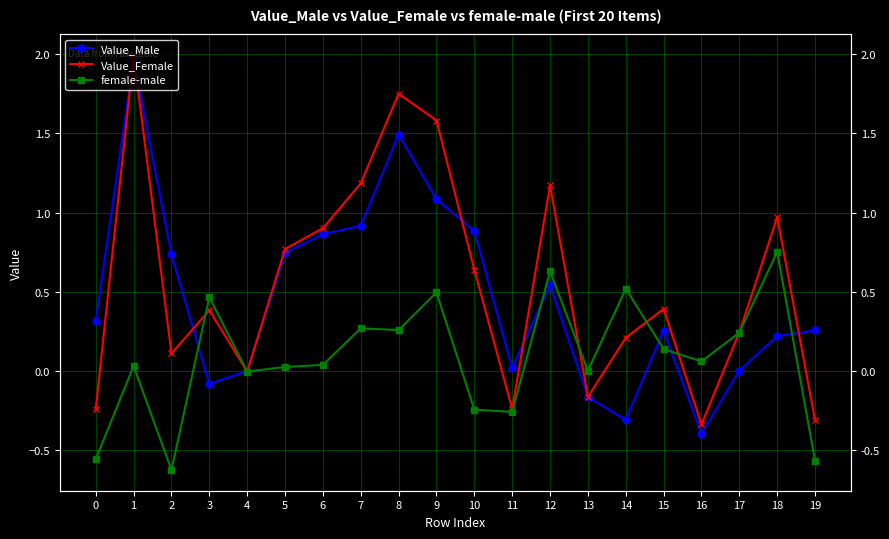

Is the value of Value_Male at 9 greater than the value of Value_Female at 16?

Yes